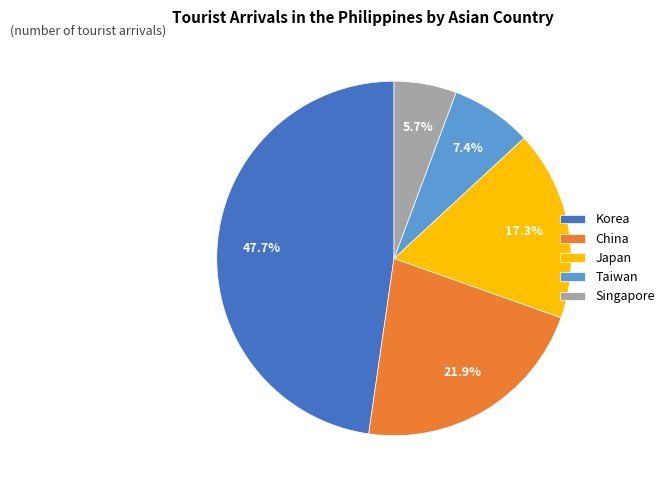

Does Taiwan represent more than half of the total?

No